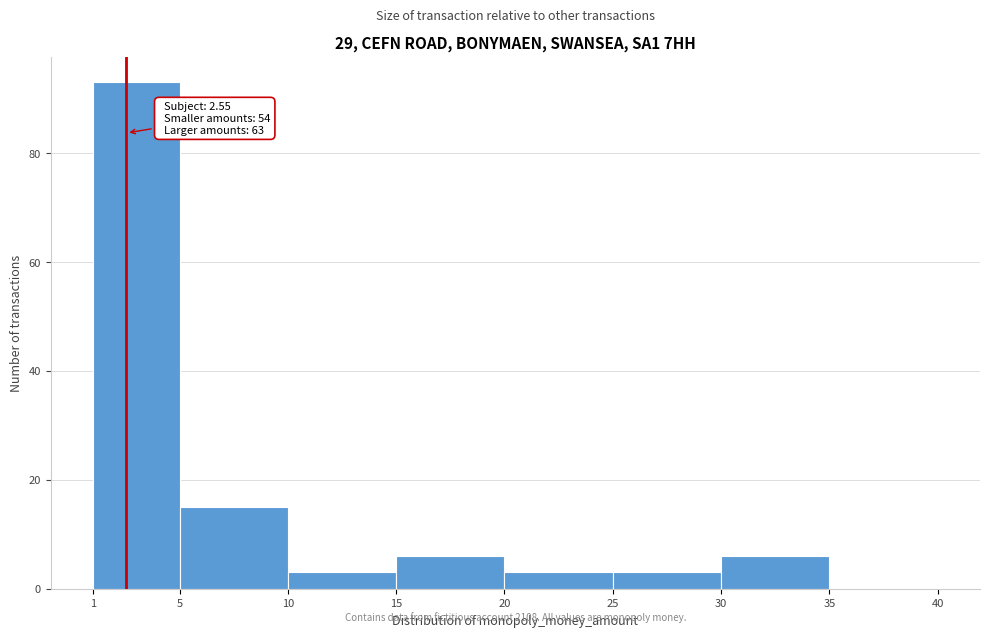

Which range on the x-axis has the tallest bar?

1 to 5